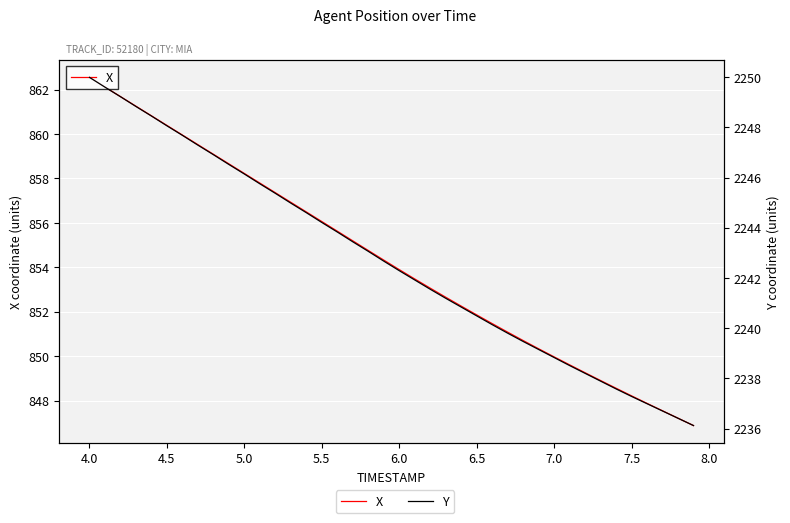

What is the average value of the X series?

854.3